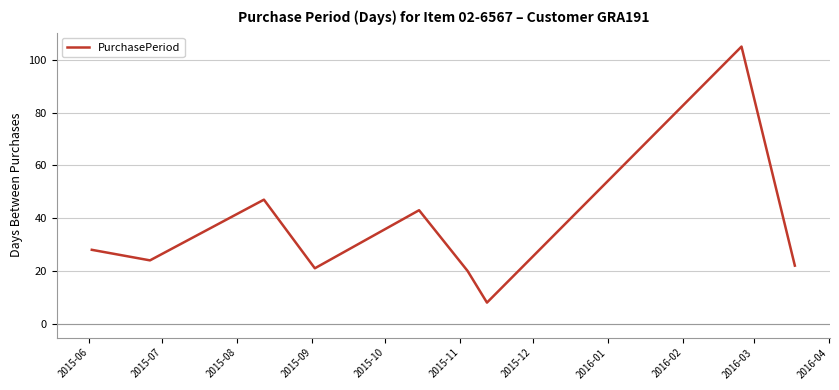

What is the smallest value displayed?

8